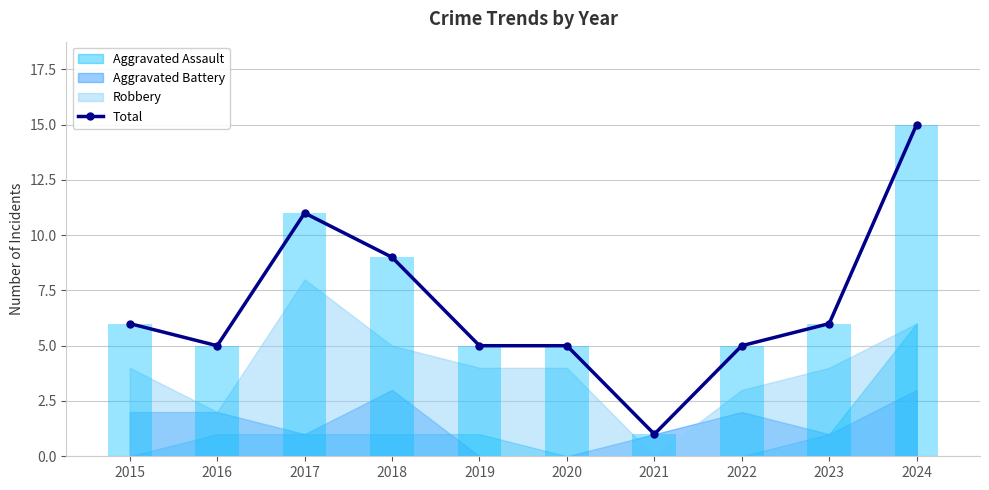

What is the difference between the second highest and minimum values?

10